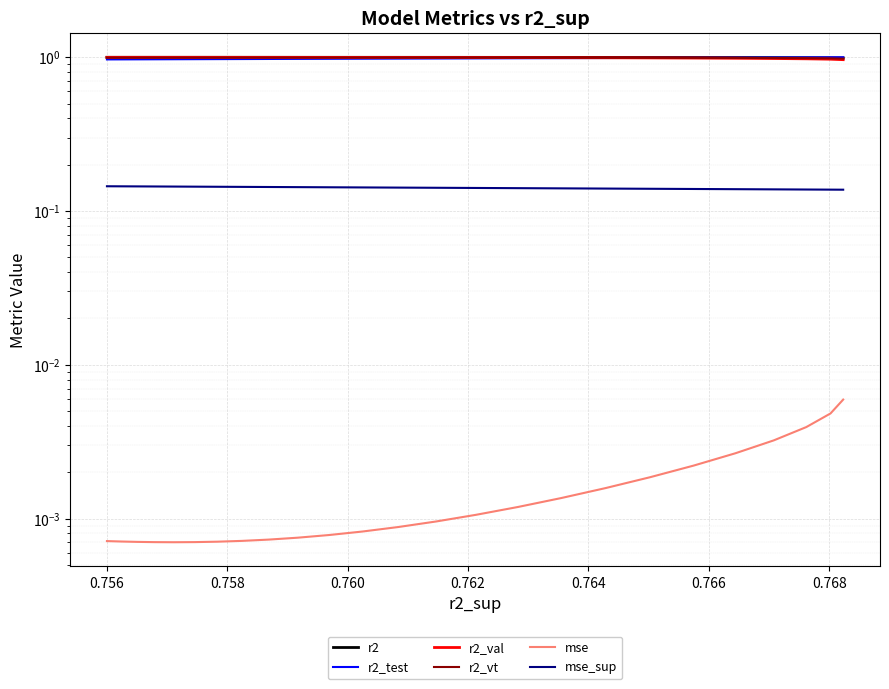

How many categories are shown in the chart?

25